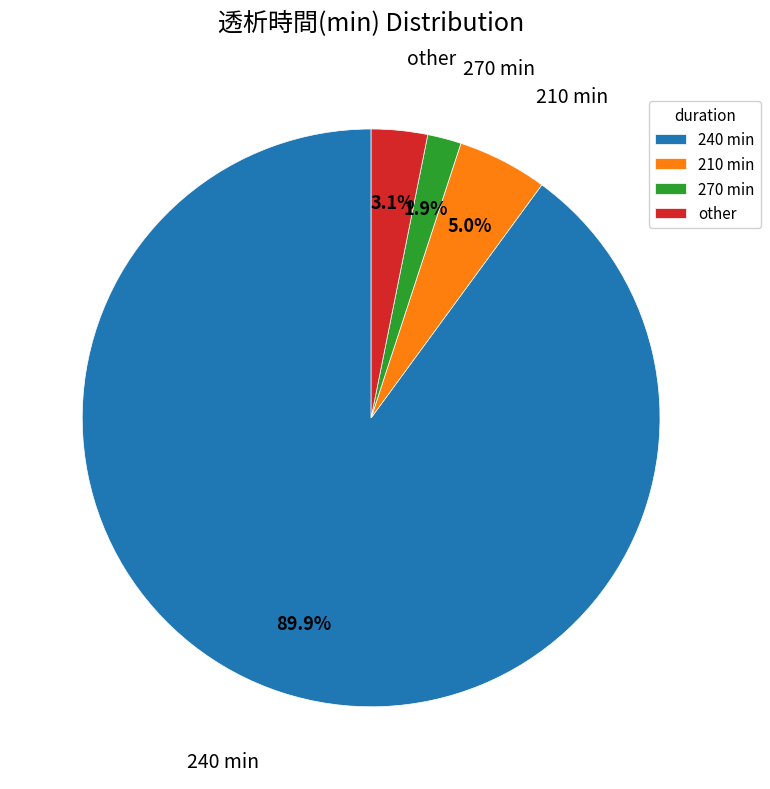

Rank the categories by value from lowest to highest.

270 min, other, 210 min, 240 min